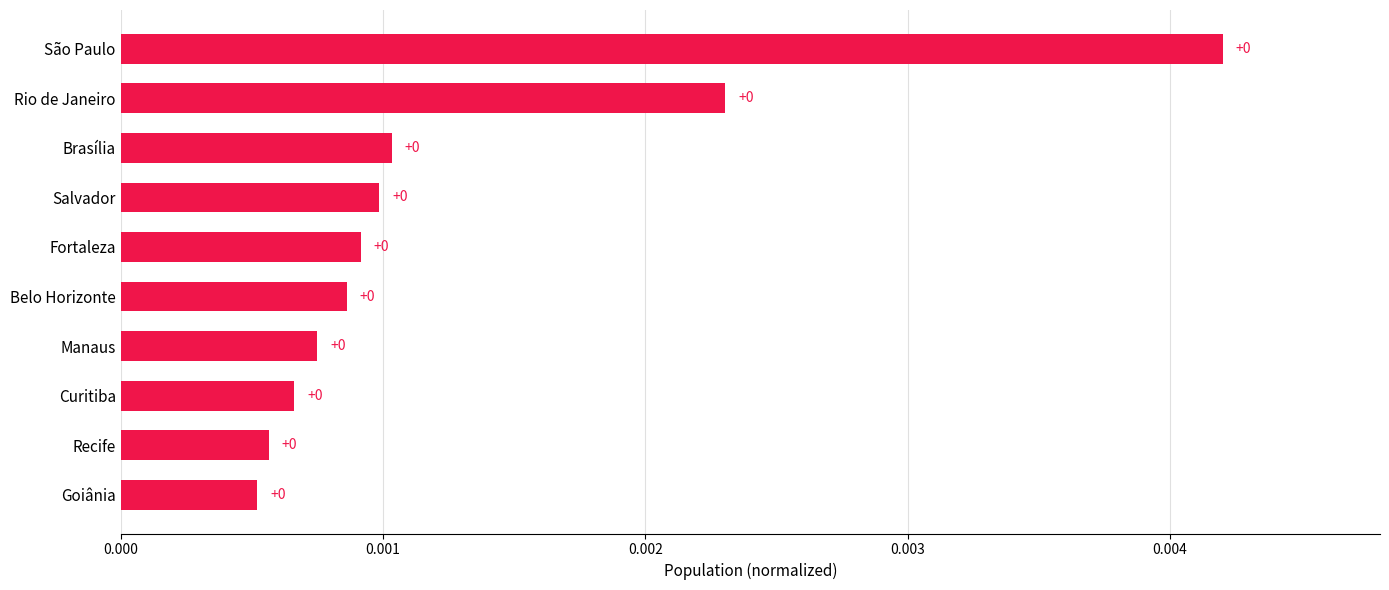

The chart shows a value of 0.0 at Manaus. True or false?

True